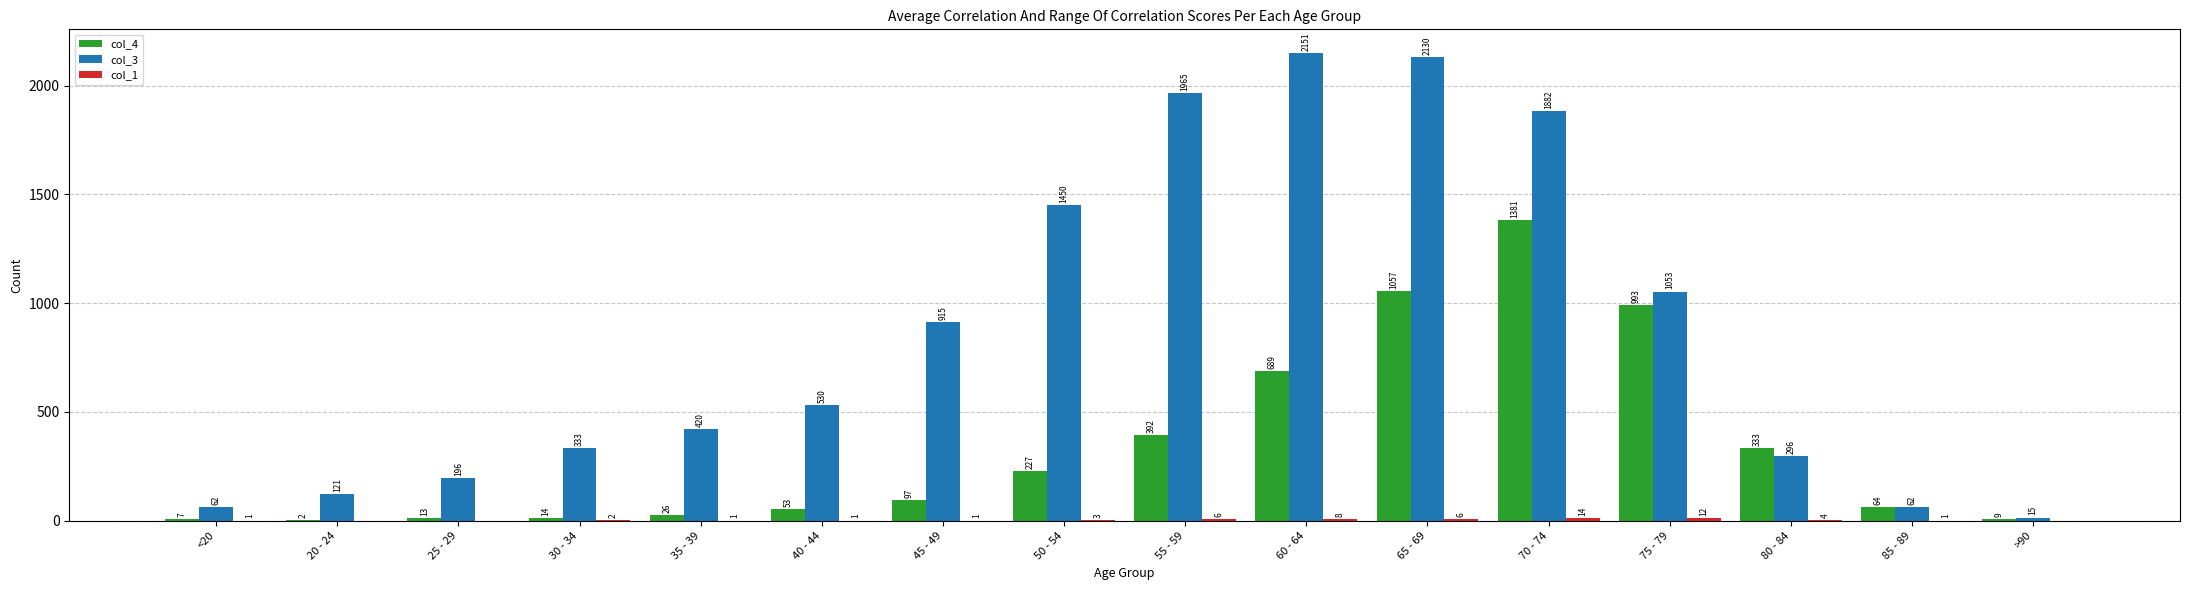

What is the sum of the col_3 values at 85 - 89 and 20 - 24?

183